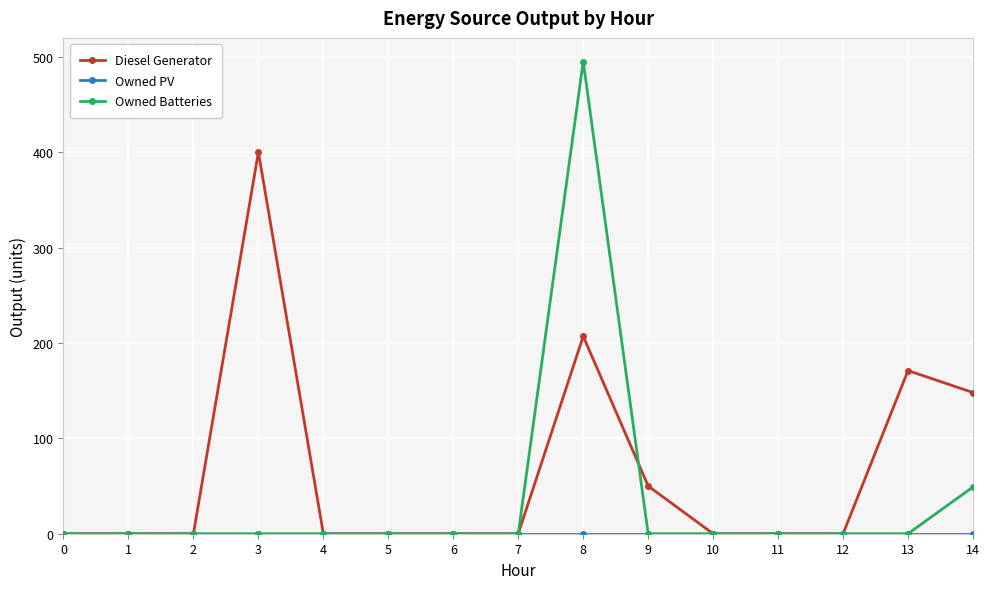

At which category is the sum across all series the highest?

8